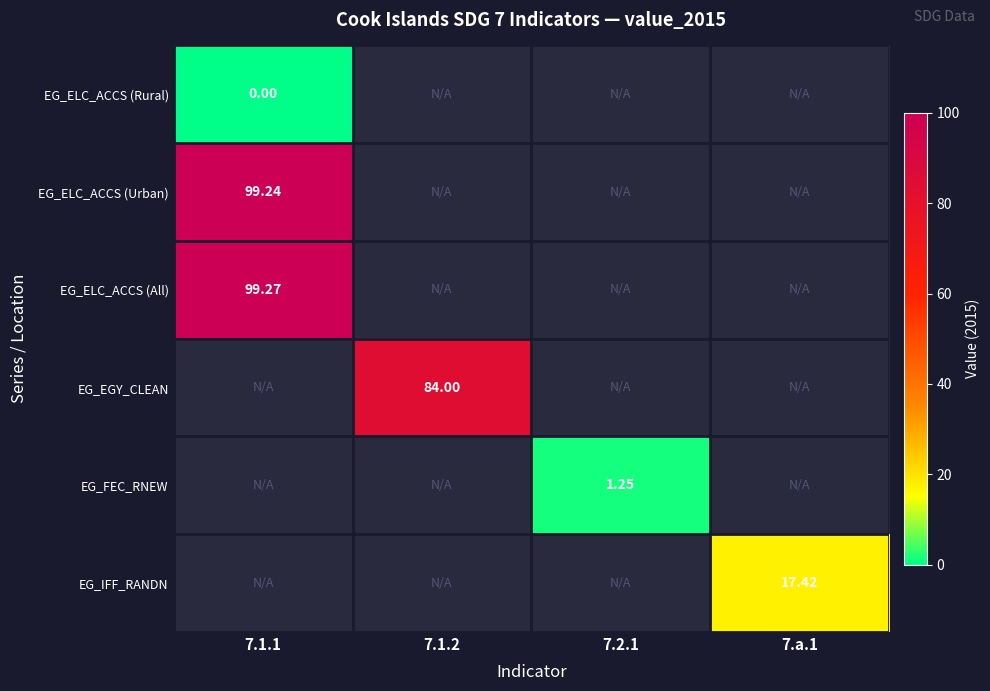

Which label corresponds to the smallest value in the chart?

7.1.1